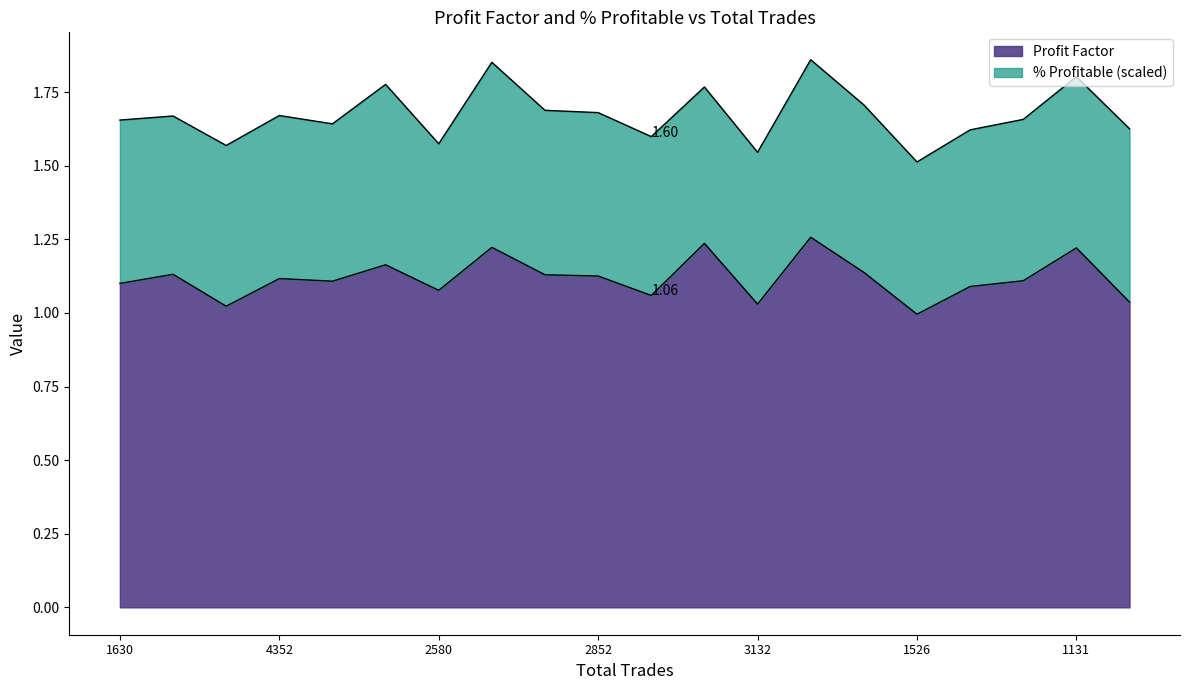

Does the chart have visible grid lines?

No